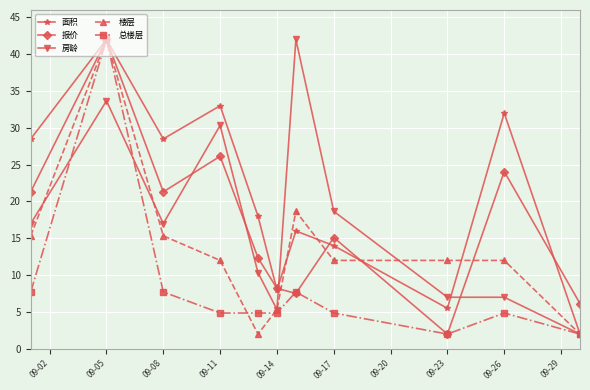

What is the smallest value displayed?

2.0